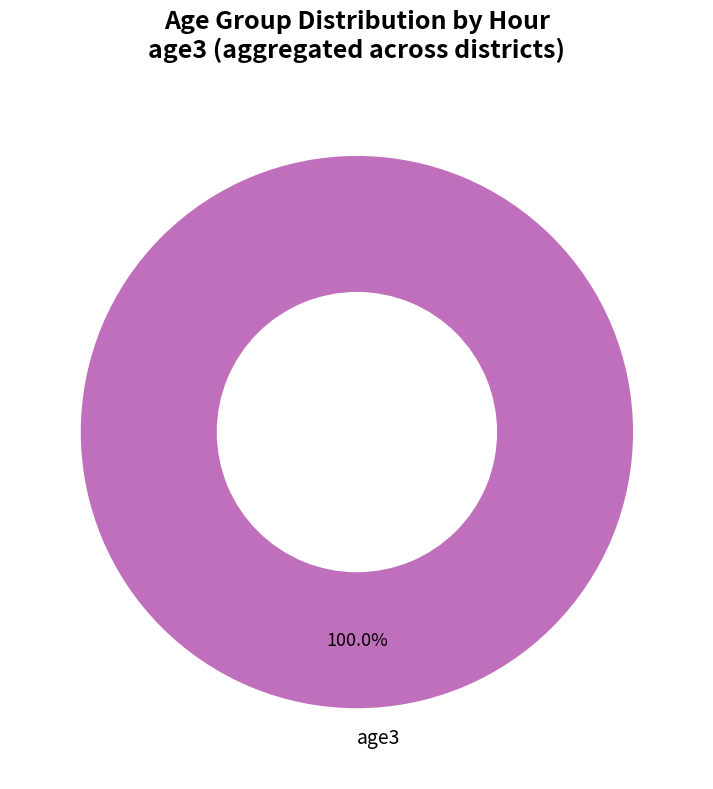

Which category accounts for the majority?

age3